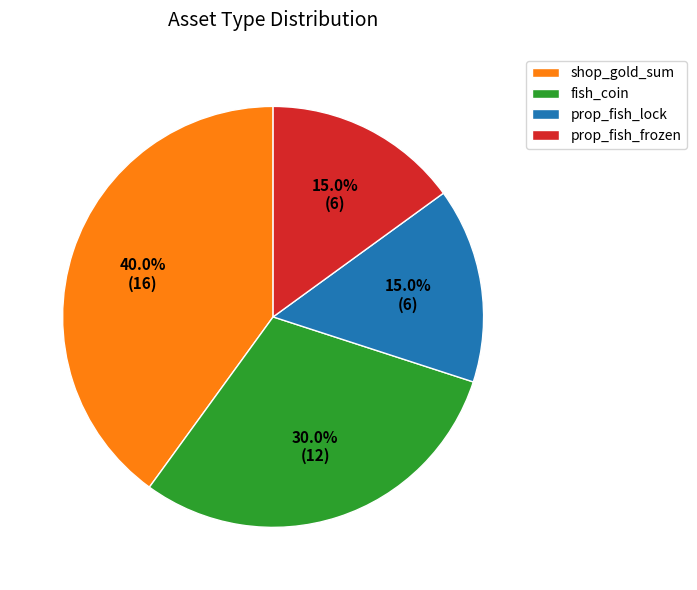

To the nearest percent, what is the difference between the fish_coin and prop_fish_frozen slice percentages?

15%